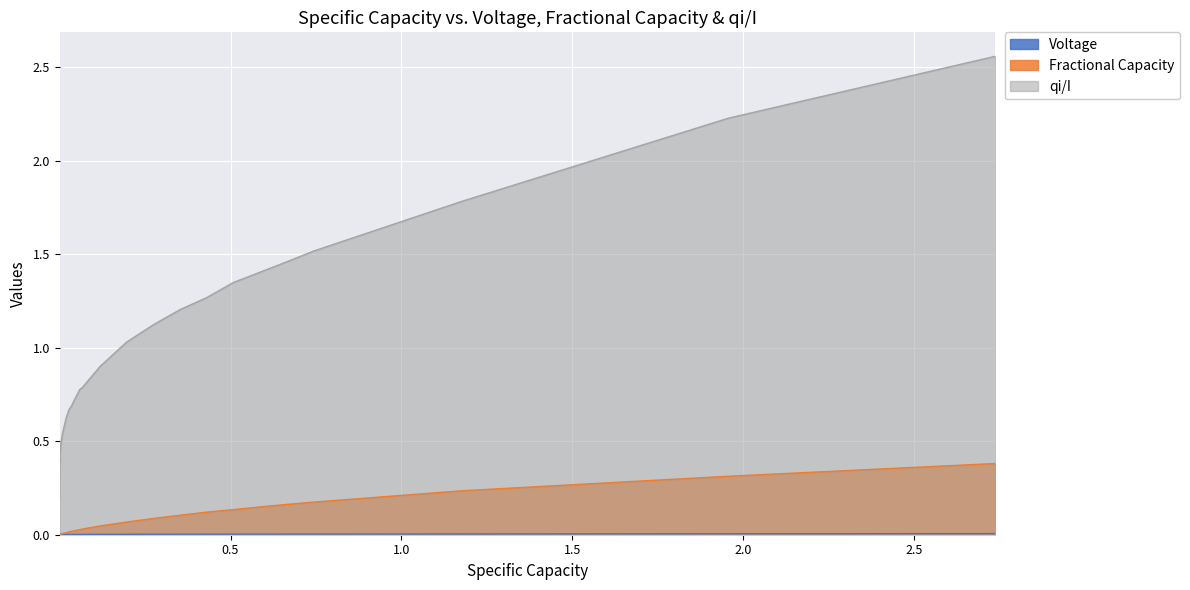

True or false: Fractional Capacity has more than 1 points higher than both neighbors.

False